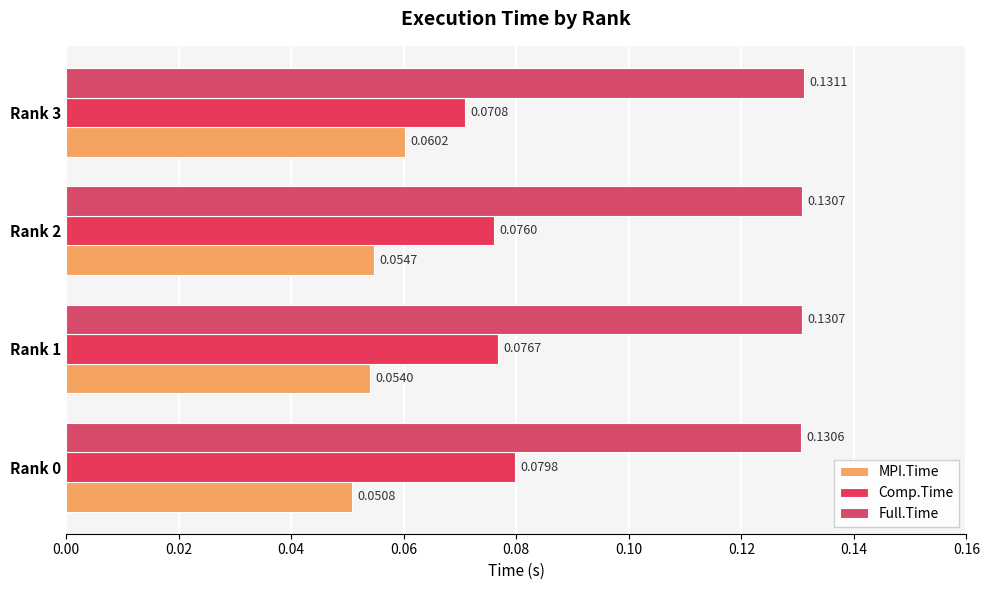

How many categories are shown in the chart?

4